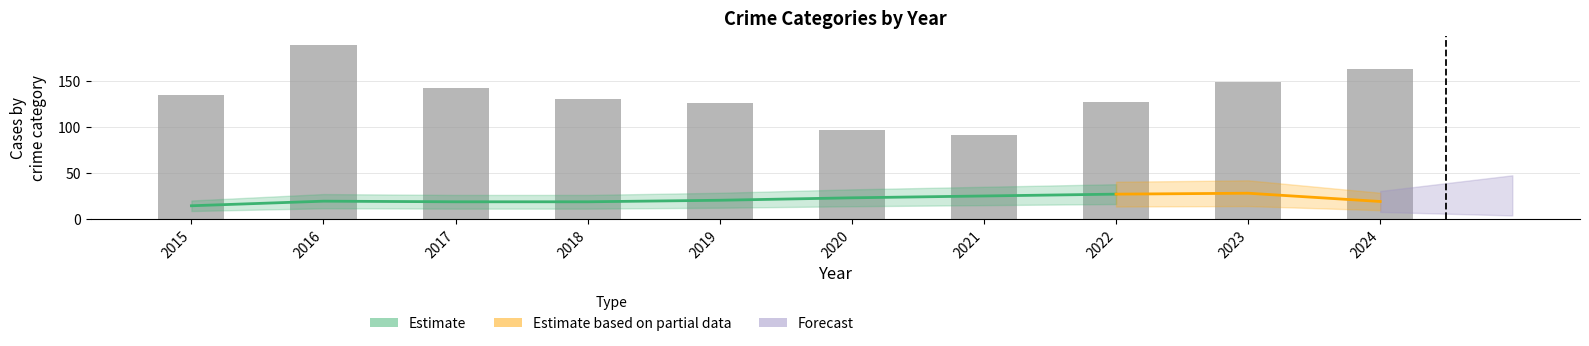

Which has a higher value, 2023 or 2020?

2023